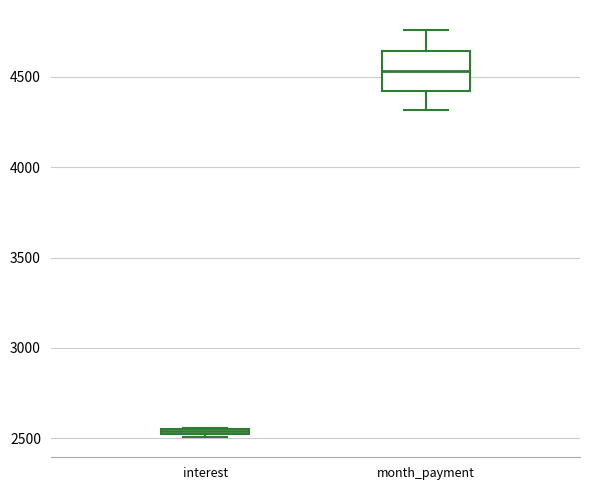

Where is the lower edge of the box for interest on the y-axis? The values are not printed on the chart, so give them approximately, as read against the axis.

2500